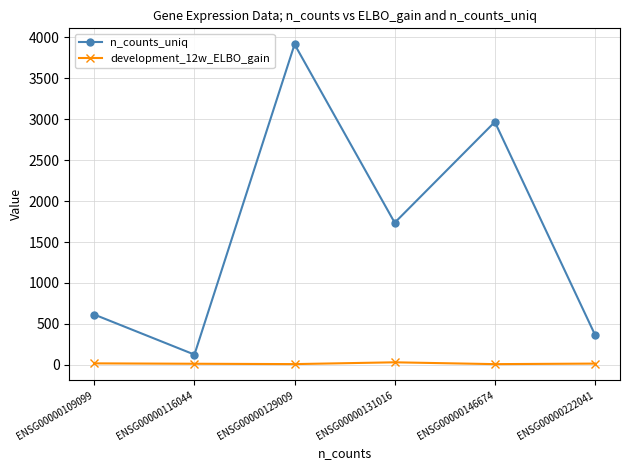

The n_counts_uniq series shows 4411.6 at ENSG00000146674. True or false?

False